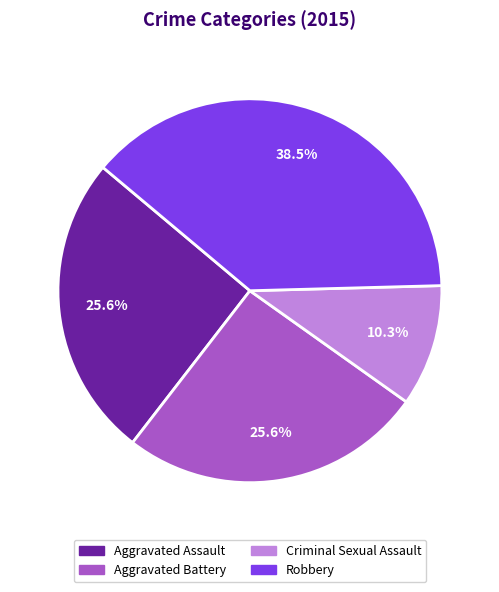

How many slices are in this pie chart?

4